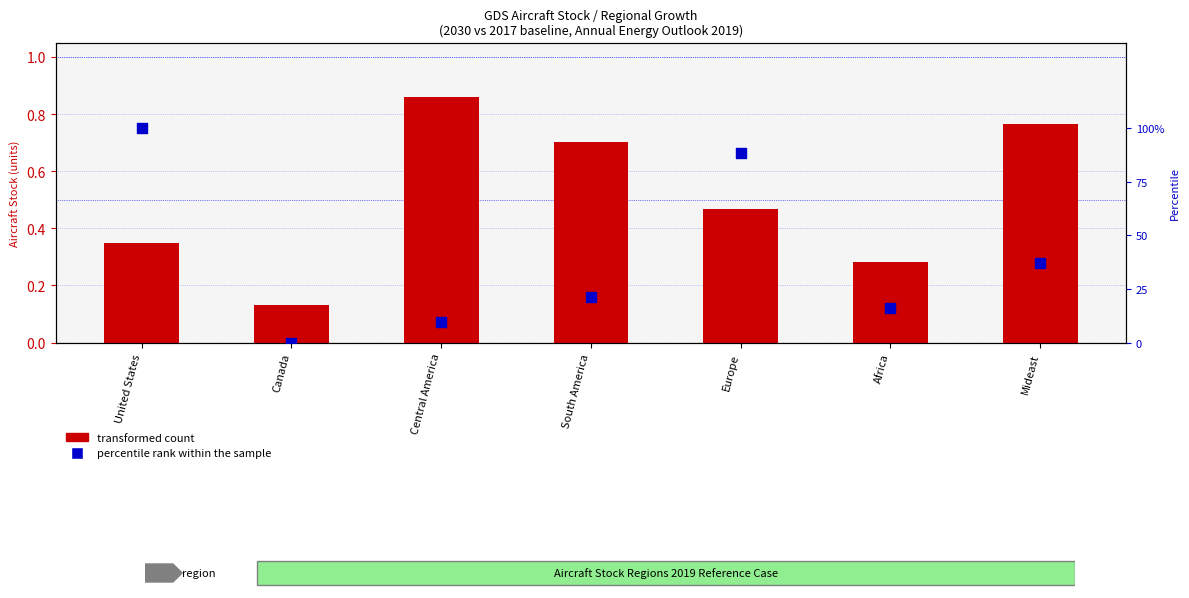

Which series has the largest total across all categories?

percentile rank within the sample